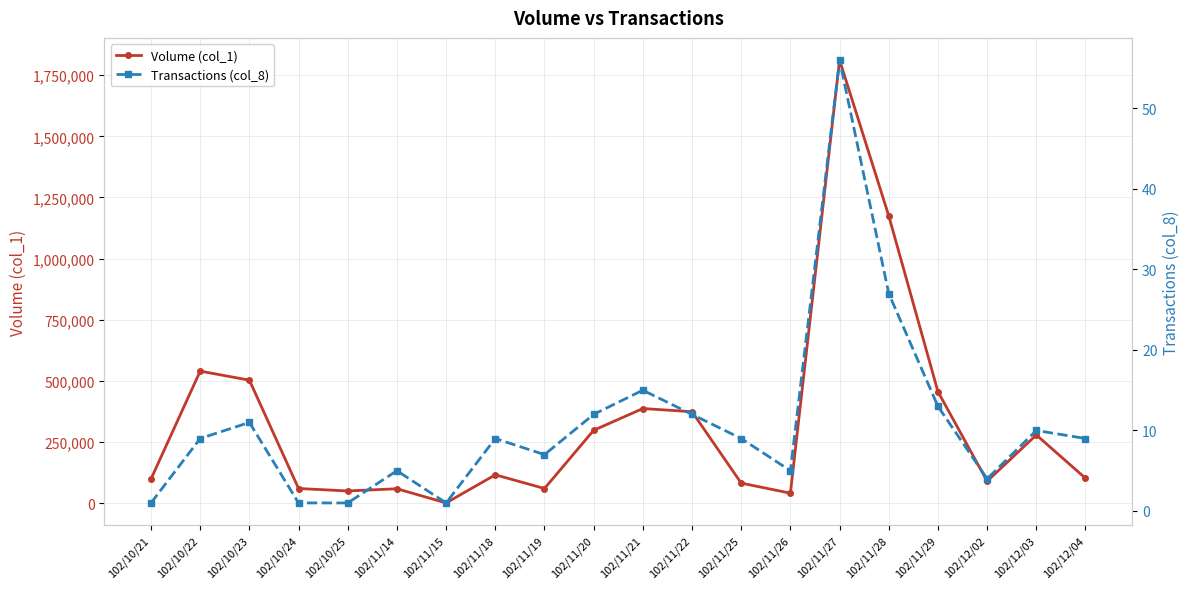

Does the chart have visible grid lines?

Yes